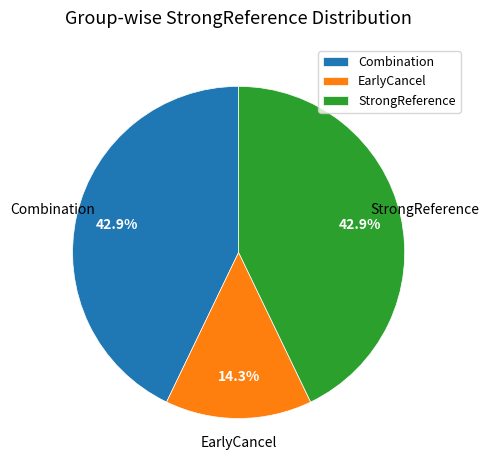

To the nearest percent, what is the average slice percentage?

33%